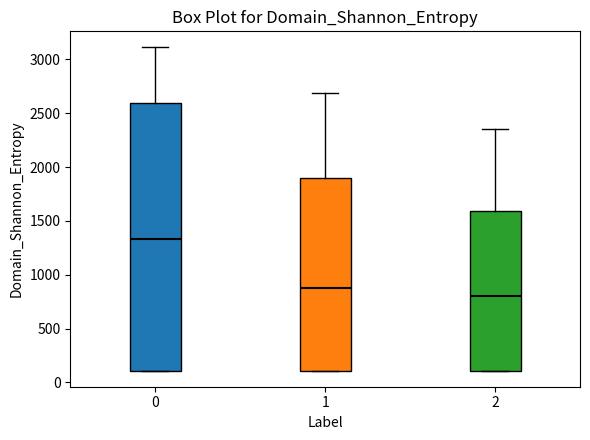

Reading left to right, read every box against the y-axis: the position of its median line, the range the box covers, and the ends of its whiskers. The values are not printed on the chart, so give them approximately, as read against the axis.

0: median 1350, box 100 to 2600, whiskers 100 to 3100
1: median 900, box 100 to 1900, whiskers 100 to 2700
2: median 800, box 100 to 1600, whiskers 100 to 2350